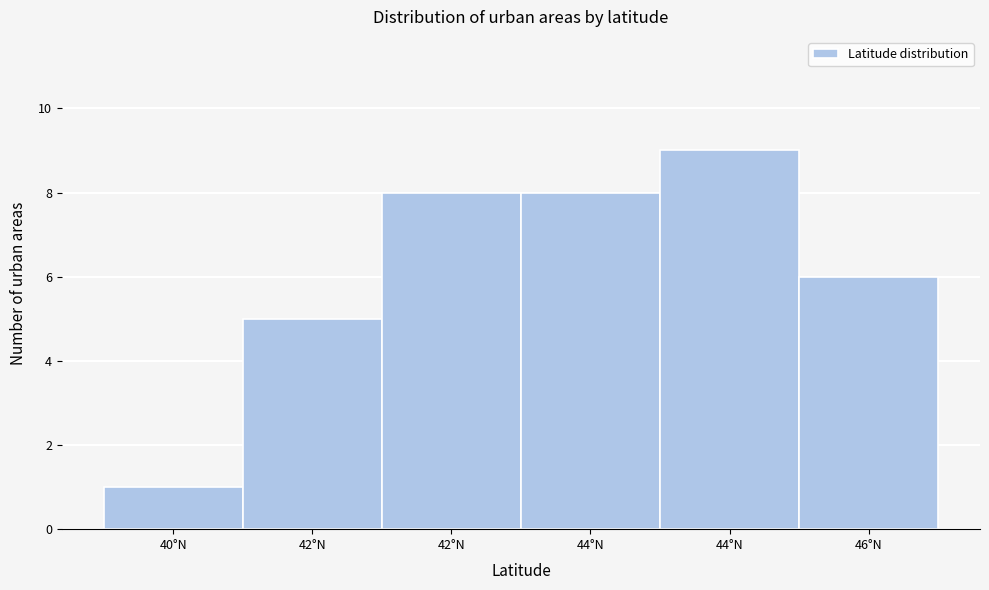

Count the number of data series in this chart.

1